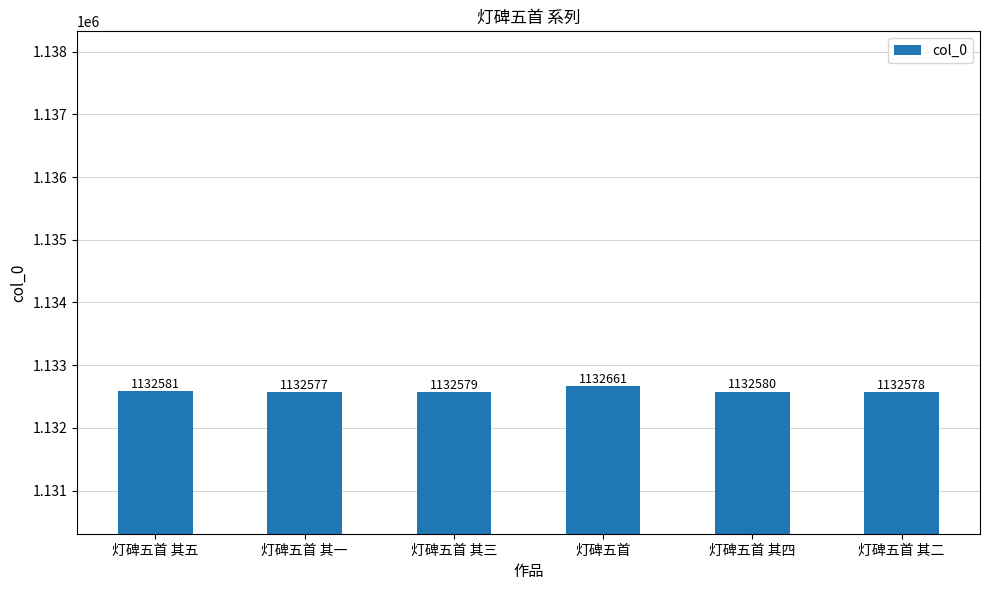

How many bars are there in total?

6